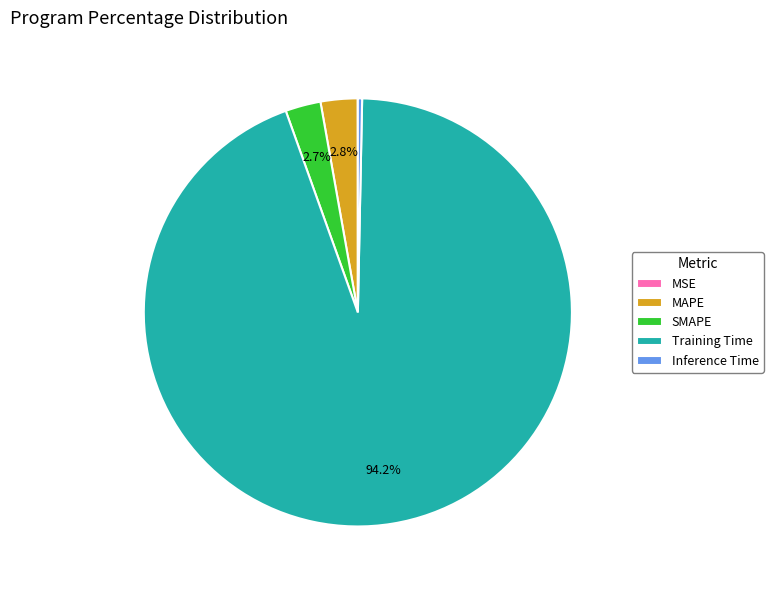

Which slice is the largest?

Training Time